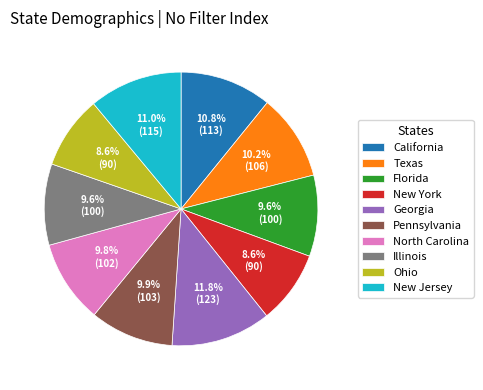

What percentage is the New York slice, to the nearest percent?

9%